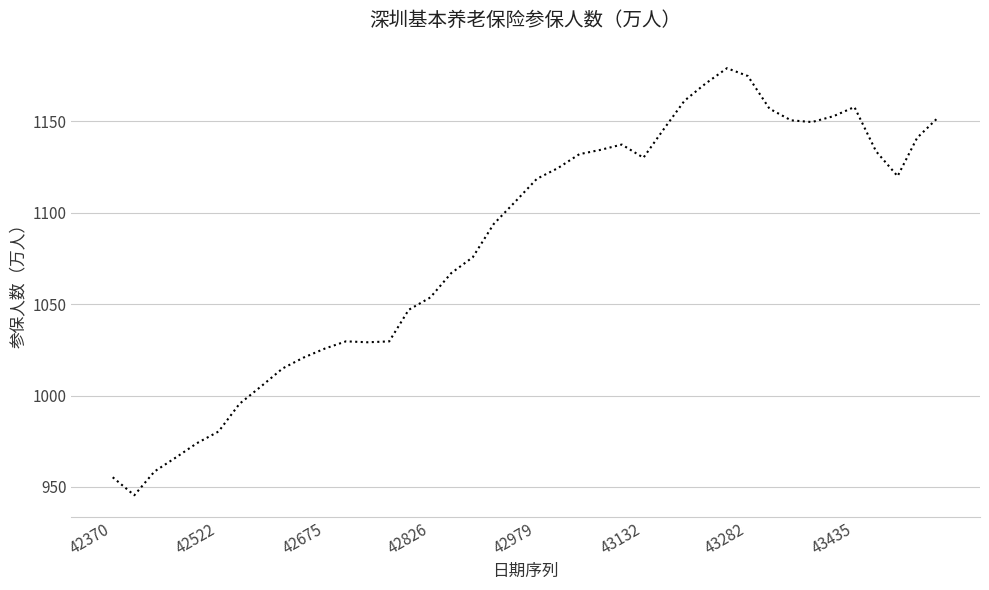

What is the greatest value displayed?

1179.0